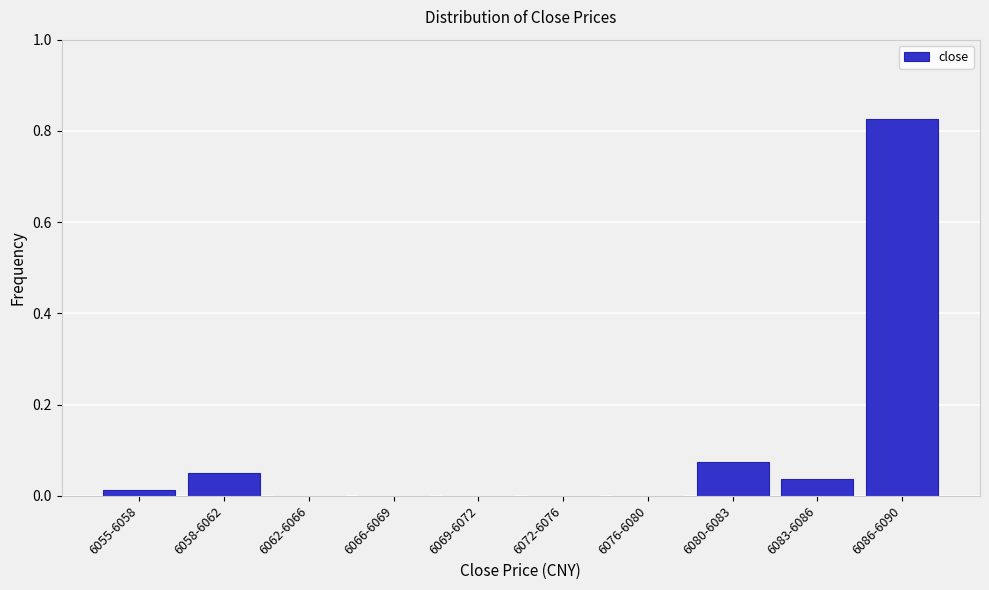

What is the sum of all values?

1.0